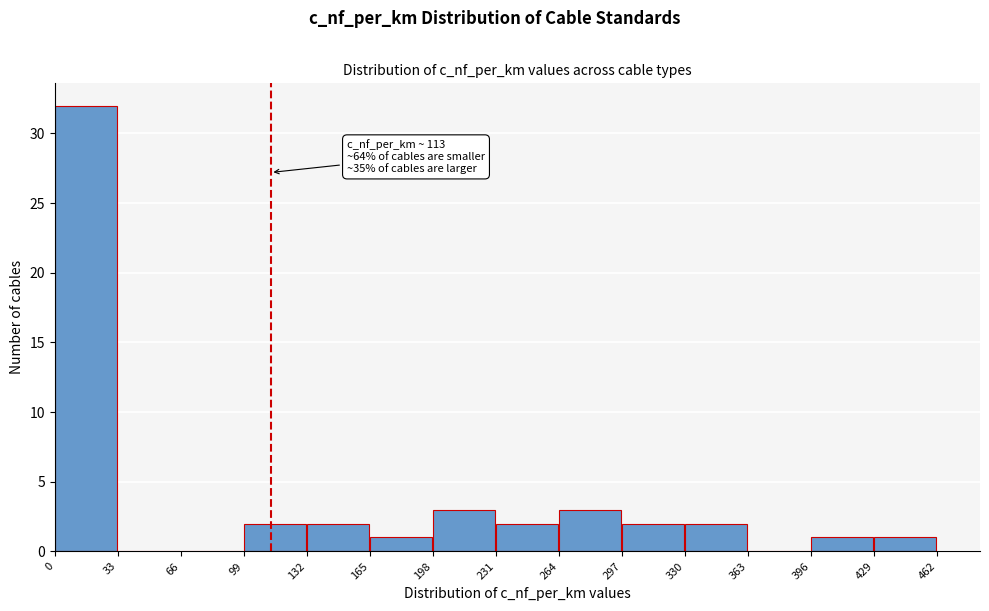

Which range on the x-axis has the tallest bar?

0 to 33